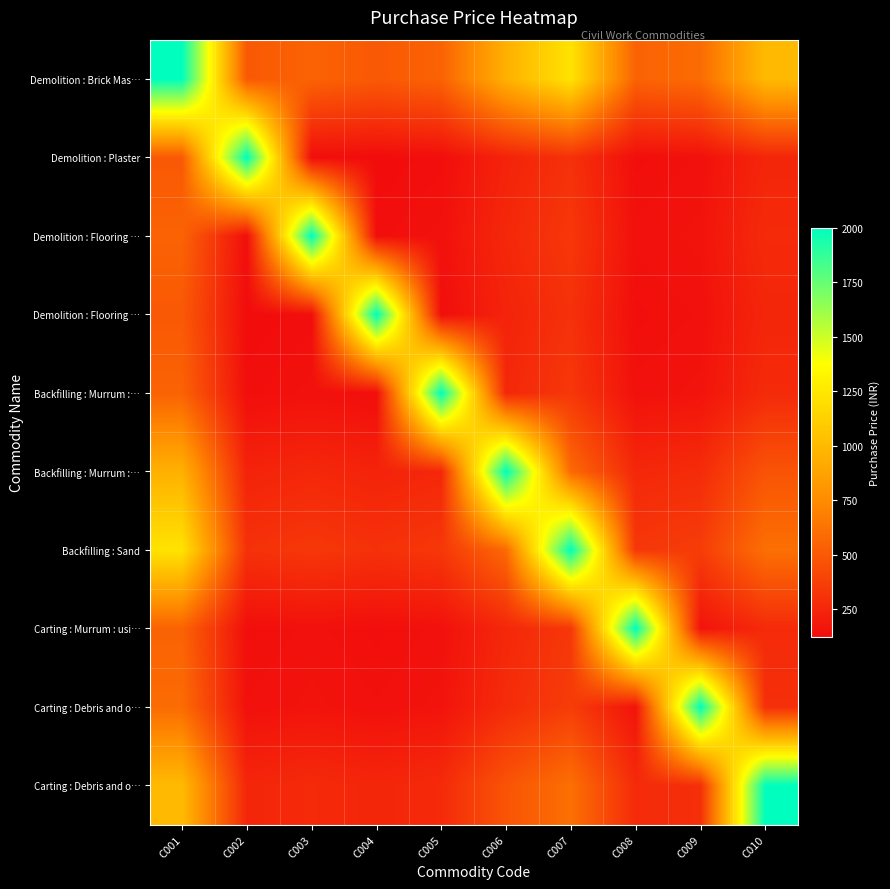

What is the total value across all series at C009?

4312.2